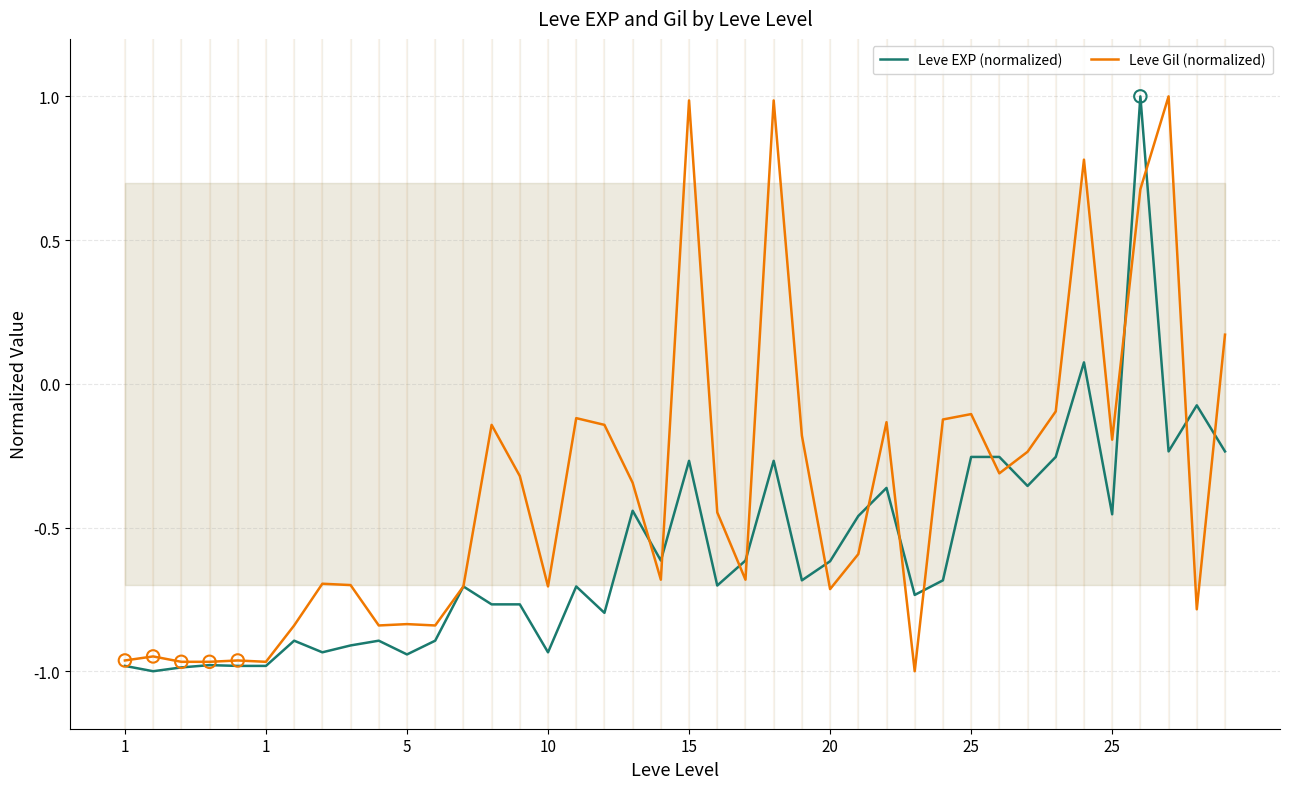

Which series reaches the minimum Y coordinate?

Leve EXP (normalized)